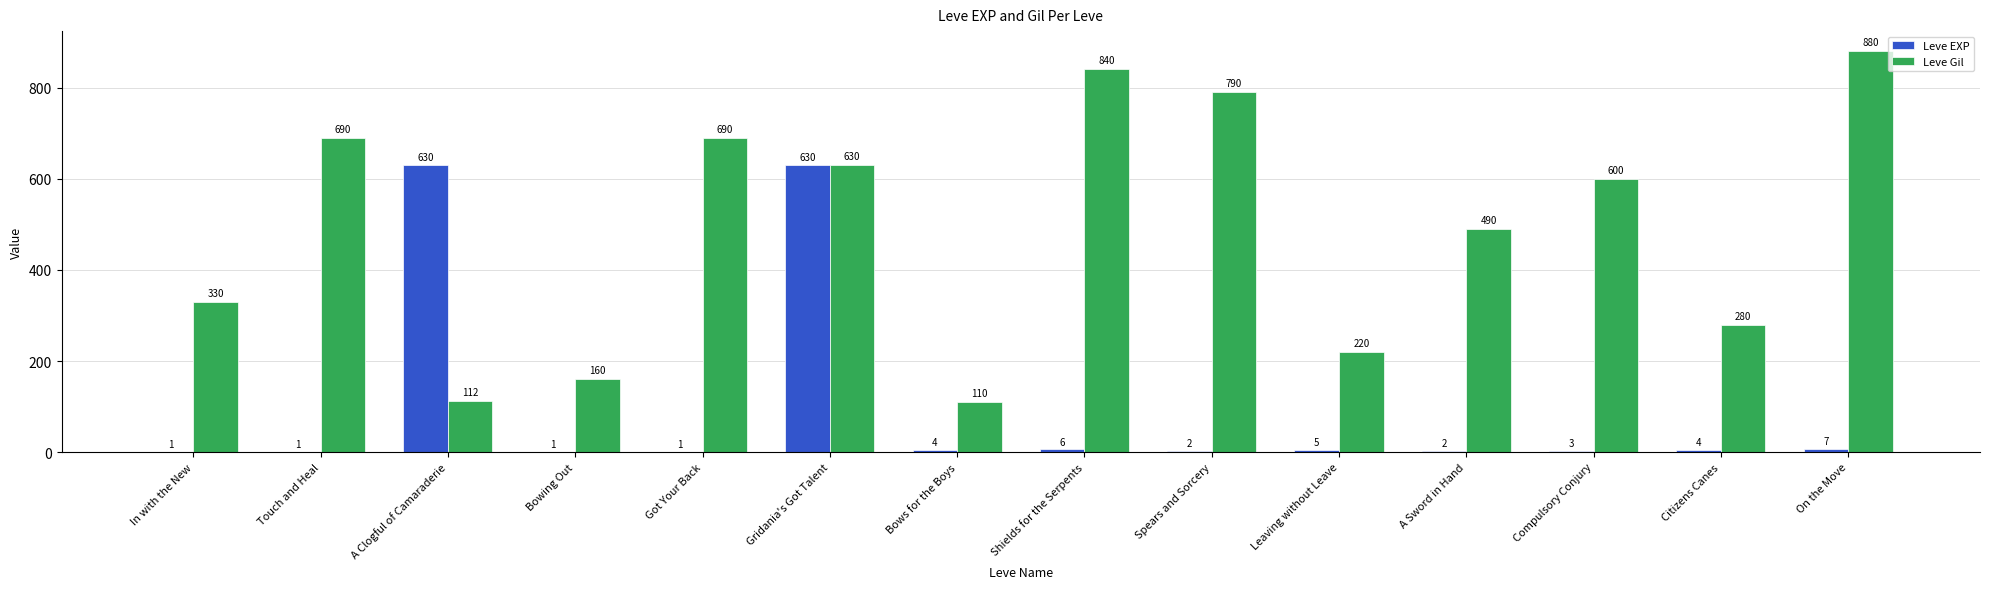

Which series changed the most between Gridania's Got Talent and Spears and Sorcery?

Leve EXP